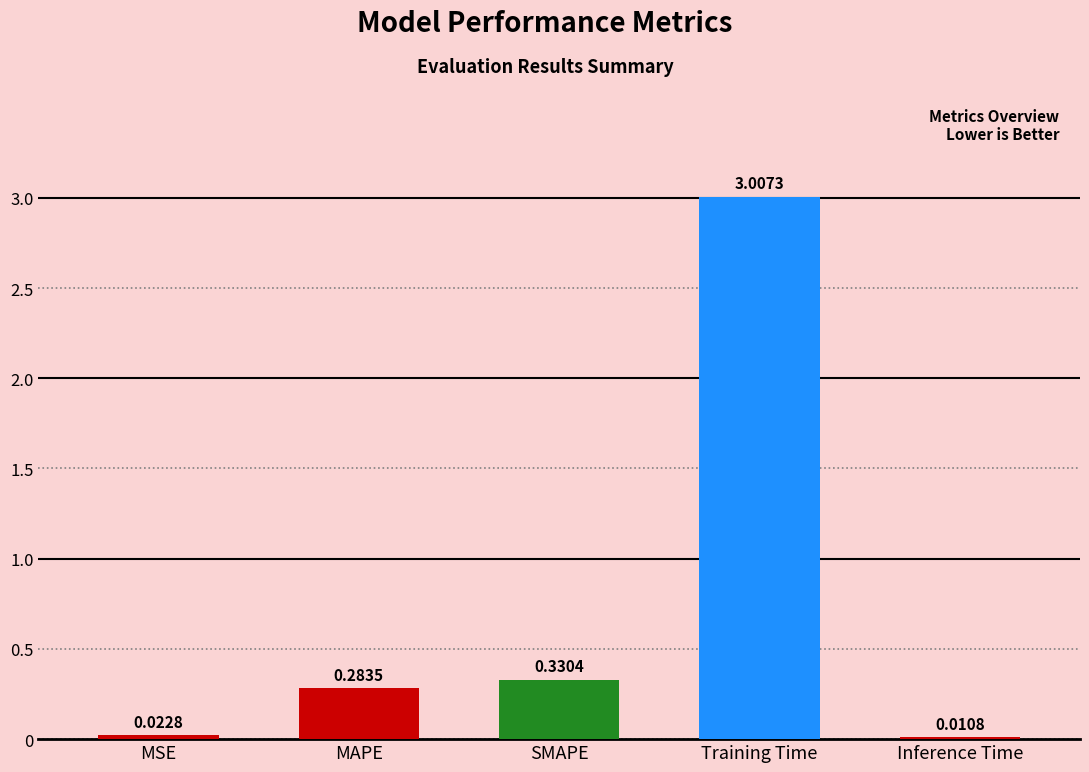

At which label is the value closest to 1?

SMAPE